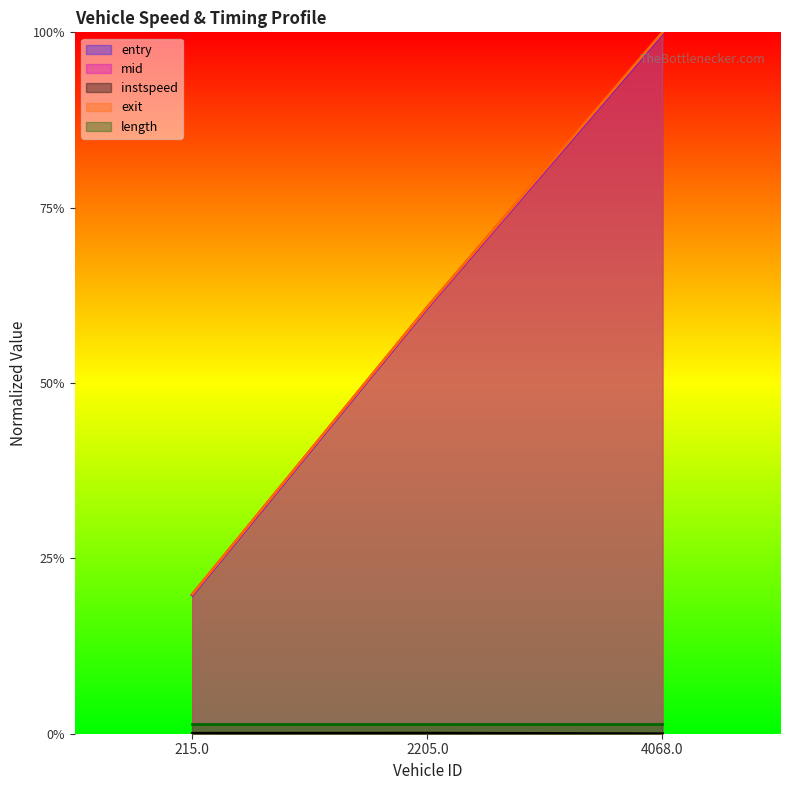

Rank the categories by instspeed value from lowest to highest.

4068.0, 215.0, 2205.0